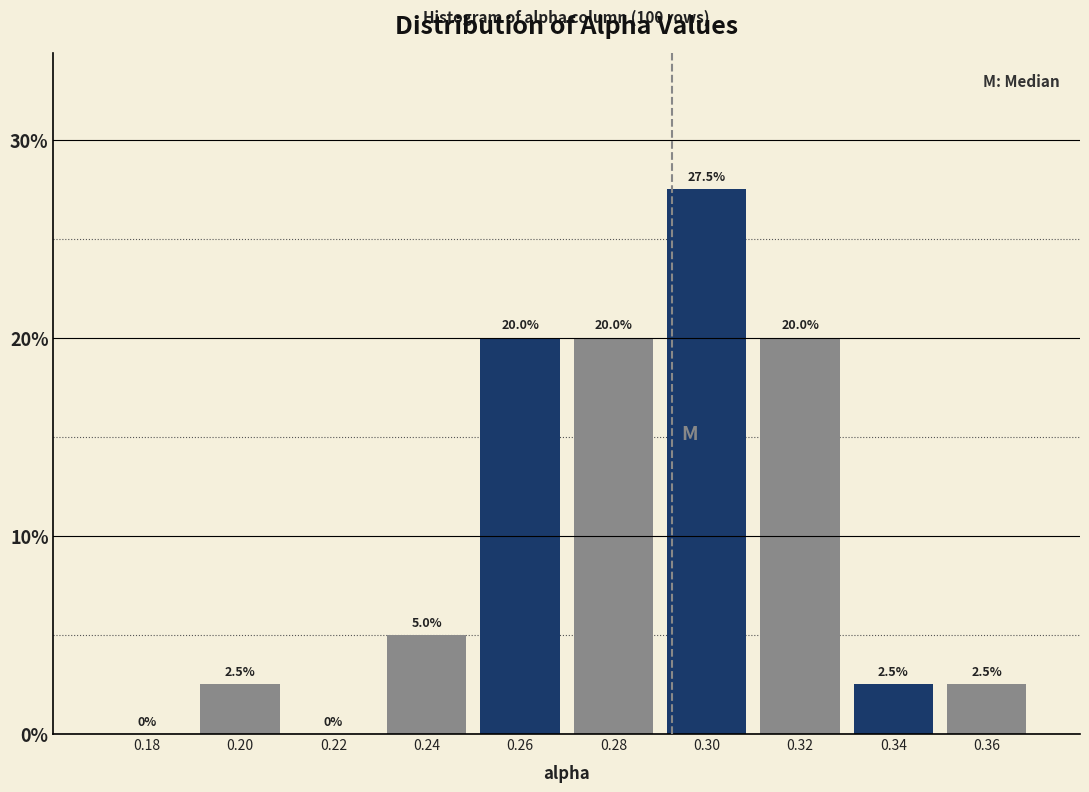

Which range on the x-axis has the tallest bar?

0.29 to 0.31